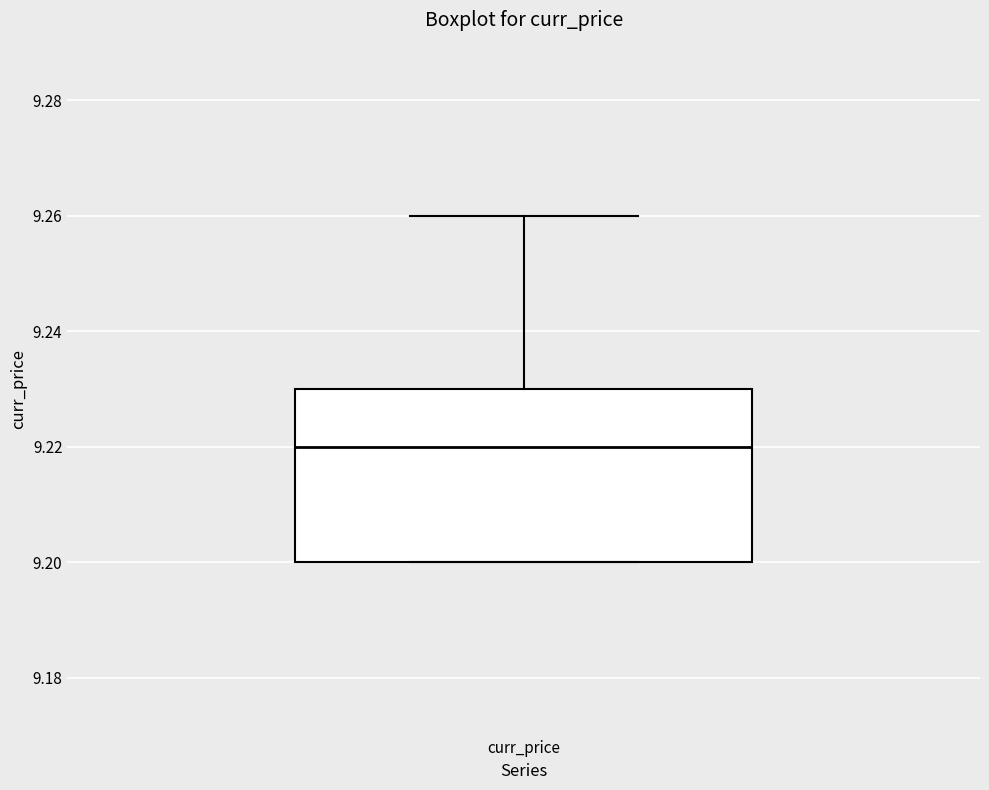

Transcribe this box plot: give where the median line is, the range the box spans, and where the two whiskers end, as read against the y-axis. The values are not printed on the chart, so give them approximately, as read against the axis.

median 9.22, box 9.20 to 9.23, whiskers 9.20 to 9.26